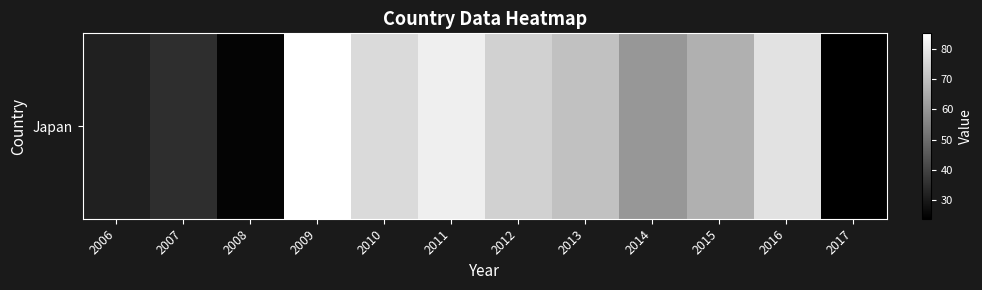

How many data points are above 70?

5